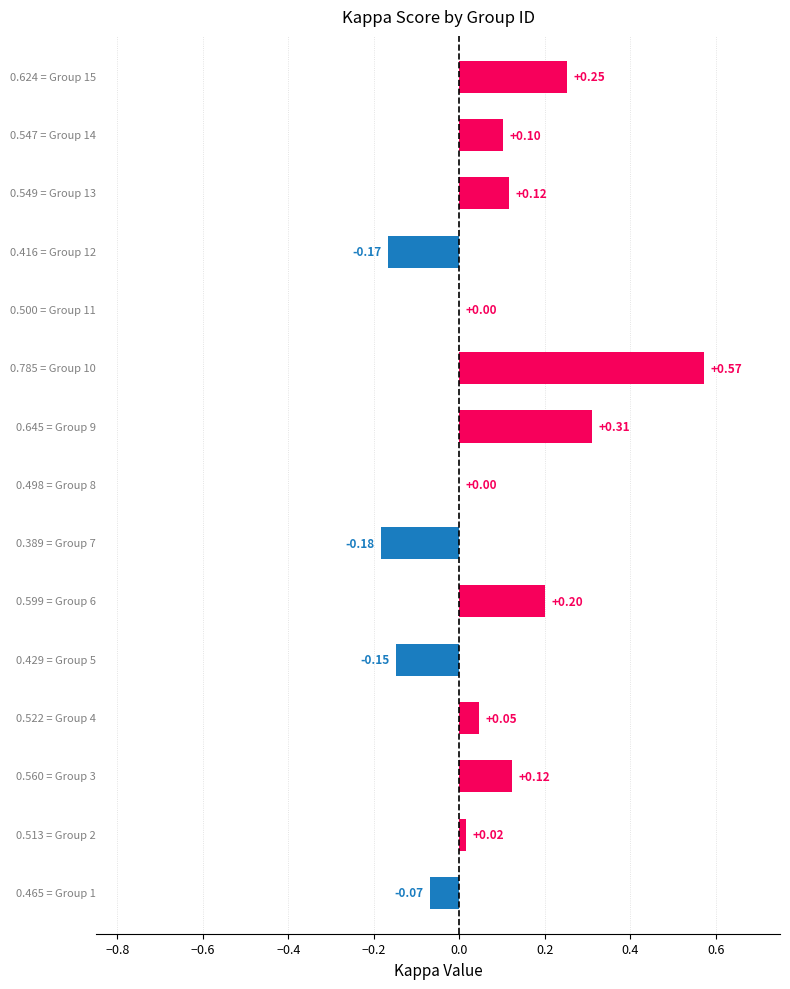

What is the difference between the second highest and second lowest values in the accuracy series?

0.2